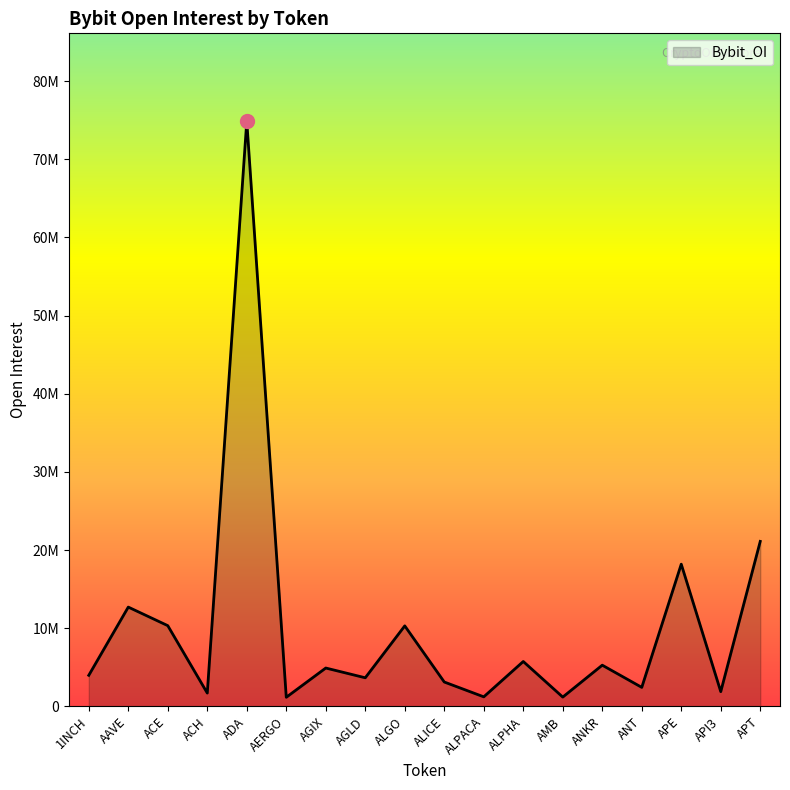

At which category does the chart reach its peak across all series?

ADA